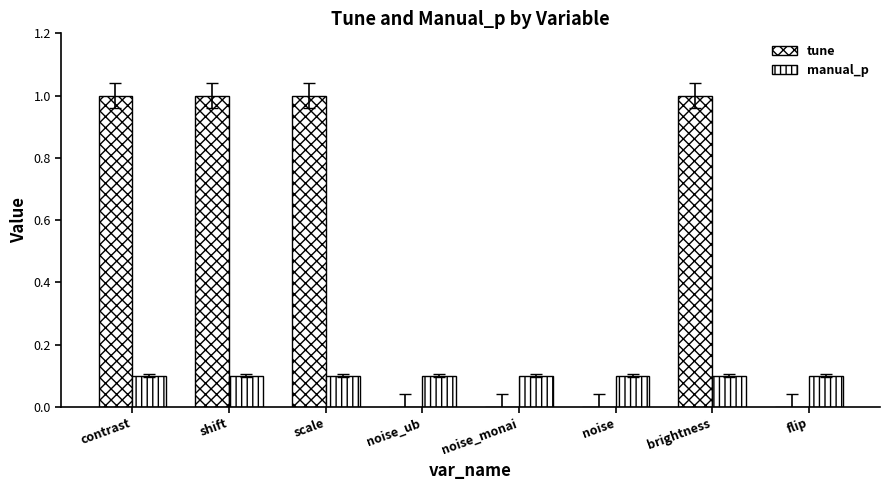

Which series has the widest spread of values?

tune